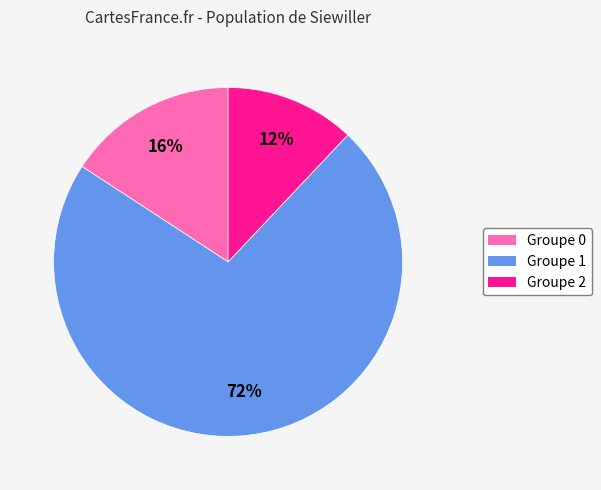

Is there a majority slice in this chart?

Yes